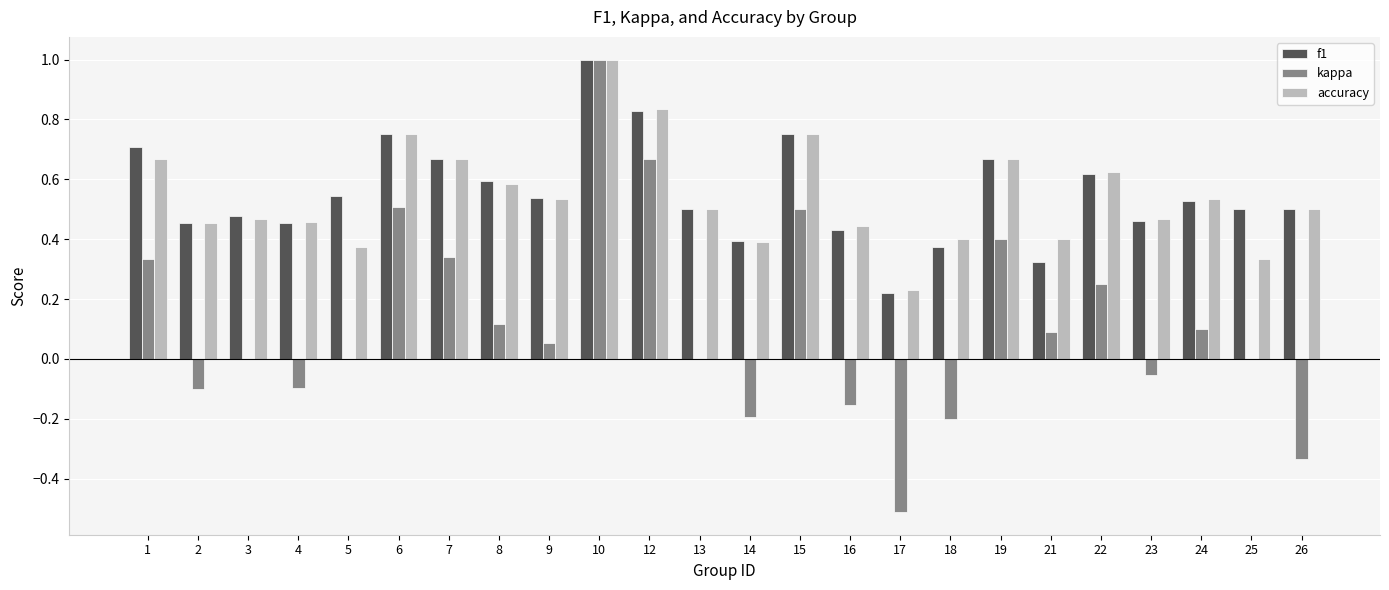

Does the chart contain stacked bars?

No